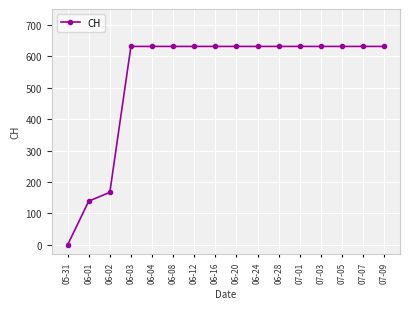

What is the sum of all values?

8509